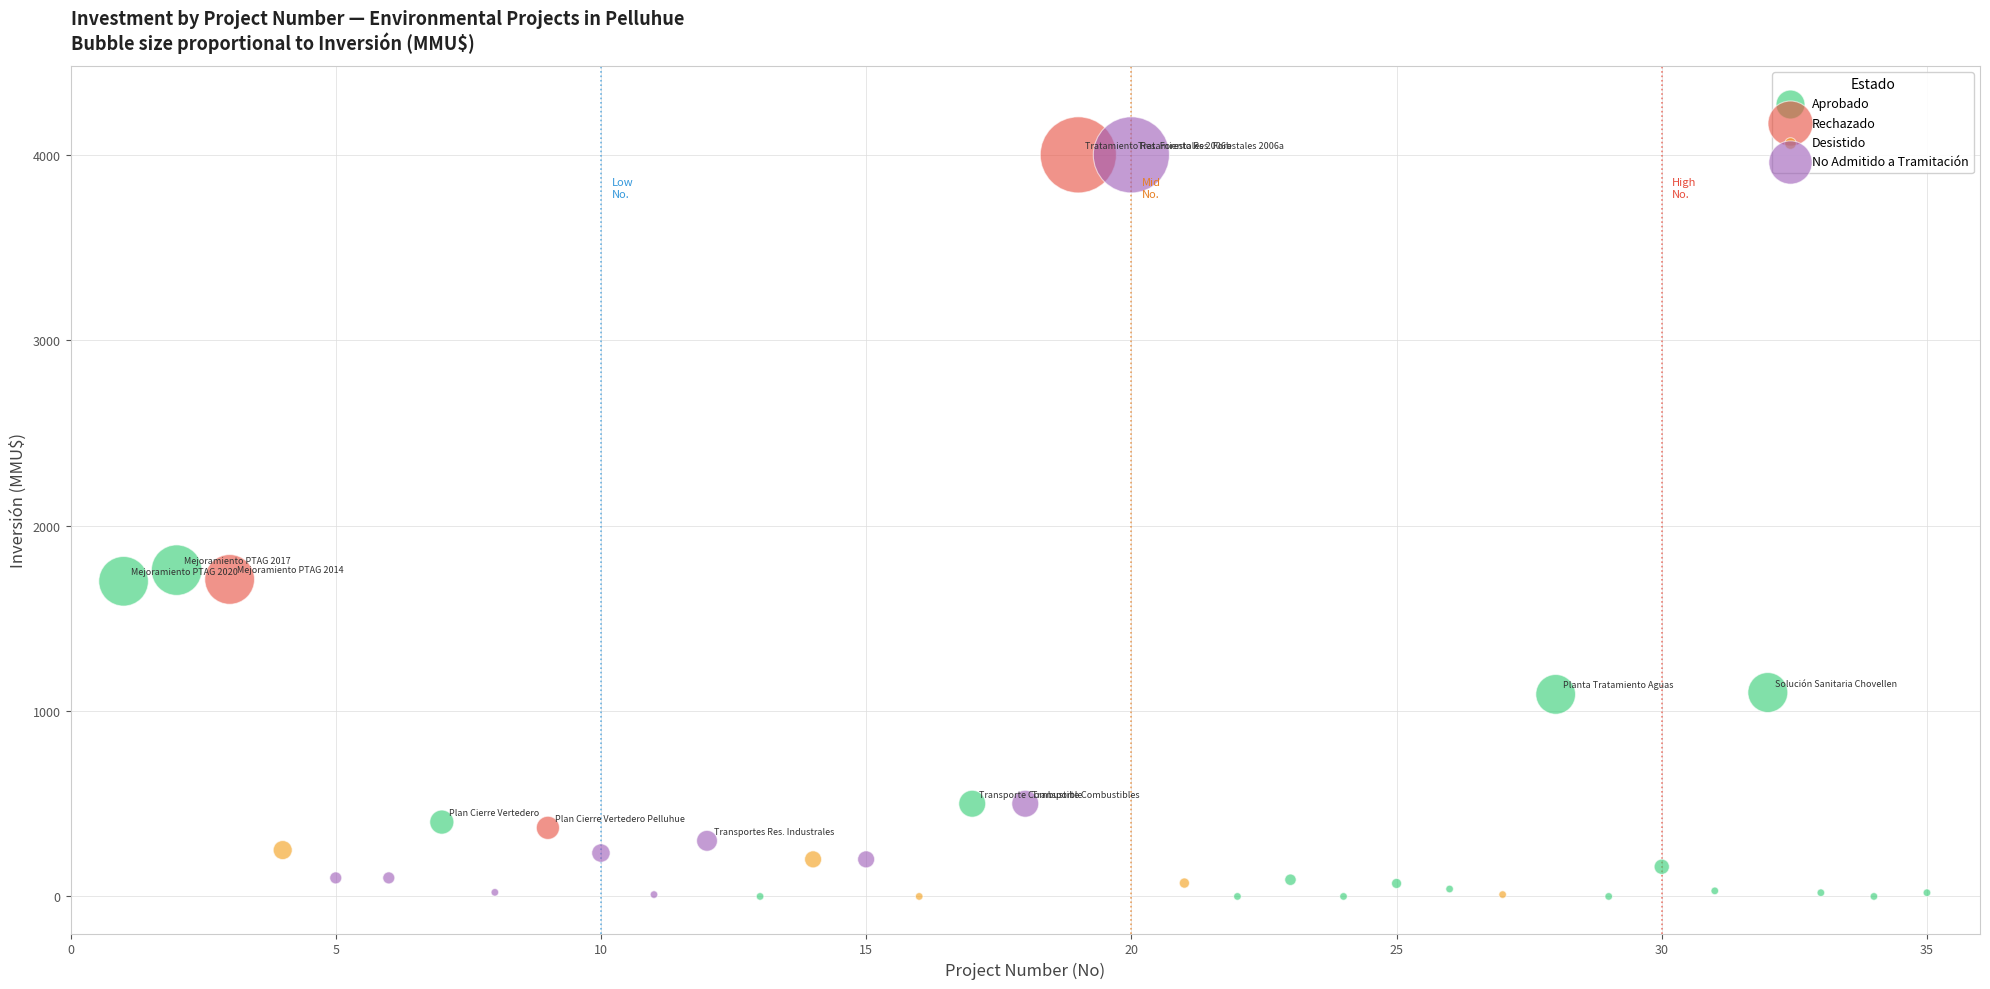

Which series has the largest Y range (max minus min)?

No Admitido a Tramitación